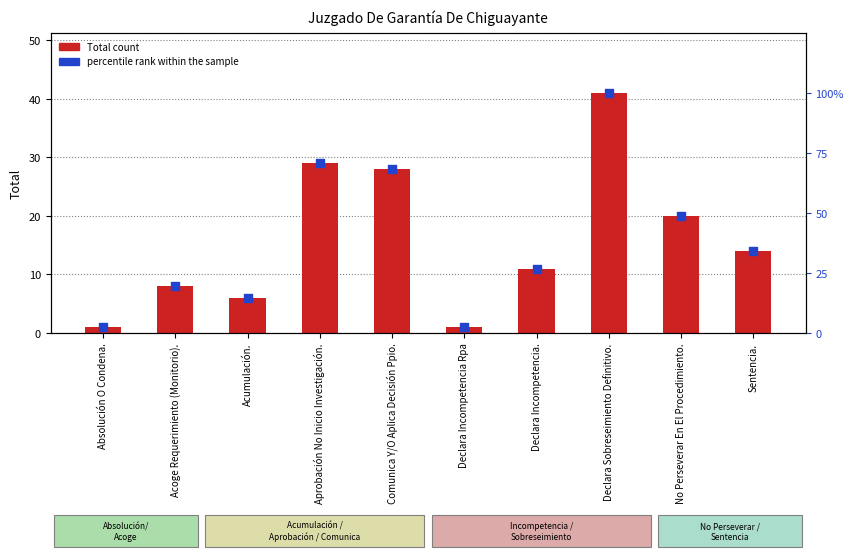

Which series has the largest Y range (max minus min)?

percentile rank within the sample